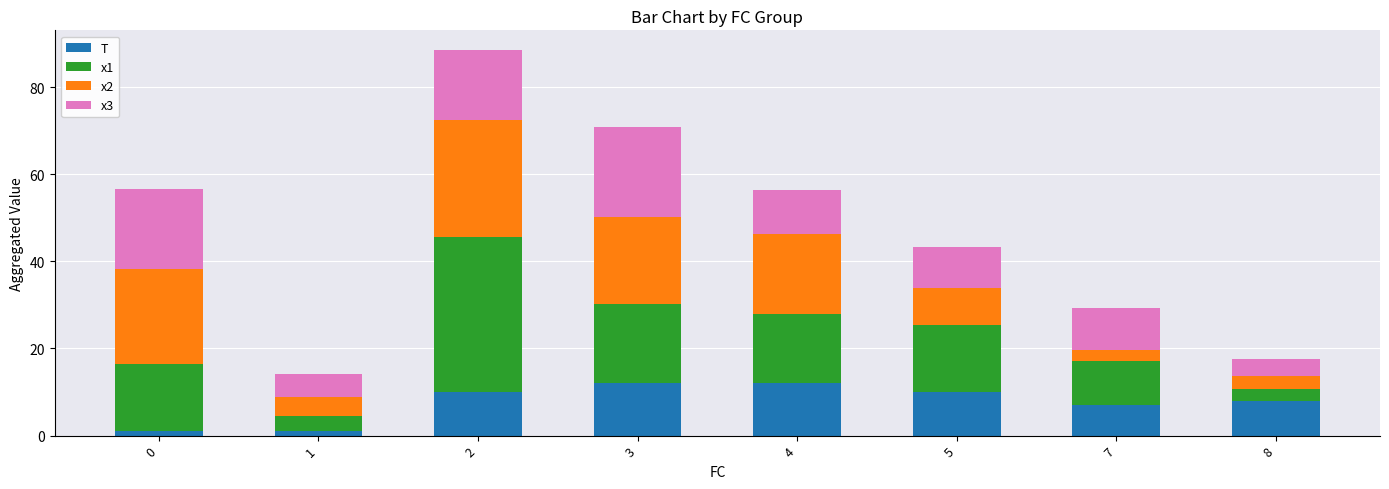

What is the sum of all T values?

61.0